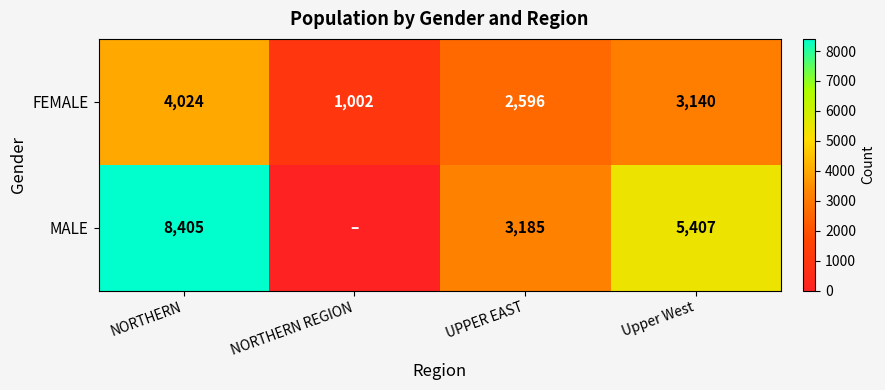

What value does the FEMALE series have at Upper West?

3140